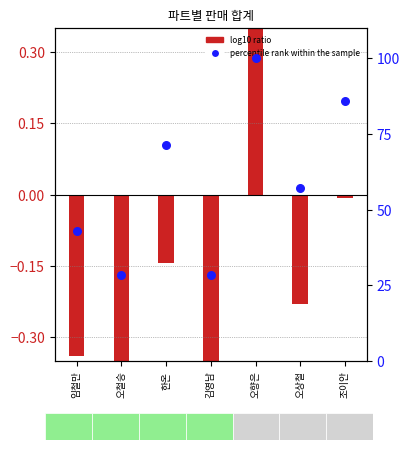

At how many categories does at least one series exceed 82?

2